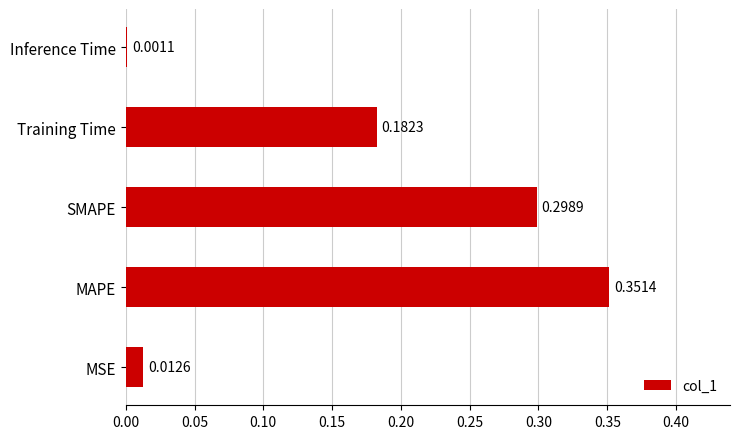

At which label is the value closest to 0?

Inference Time